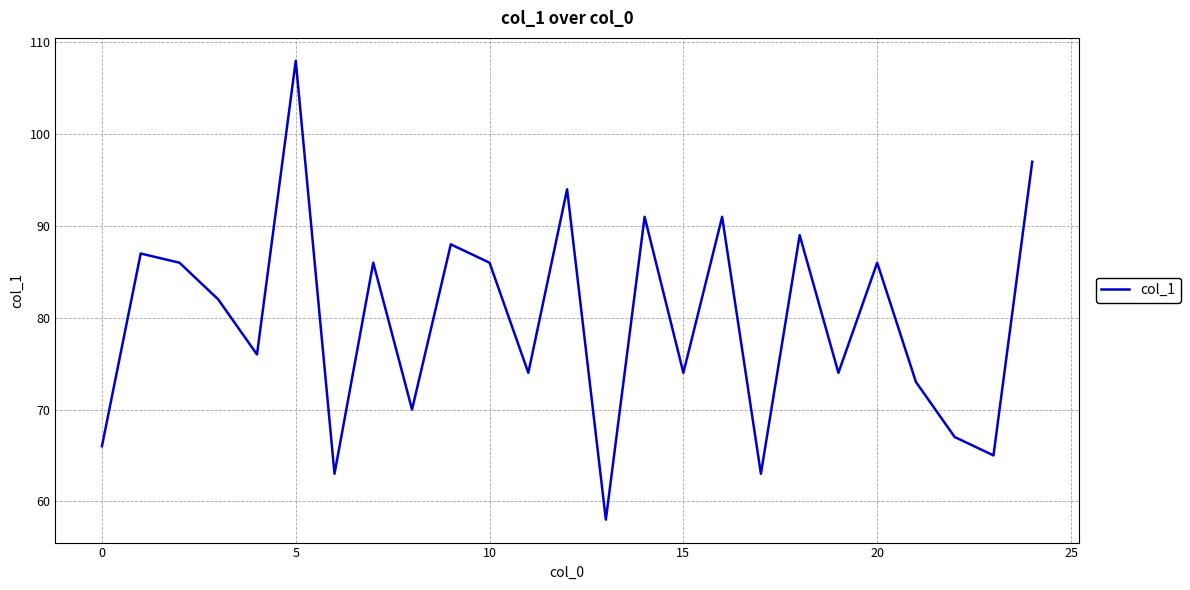

What is the greatest value displayed?

108